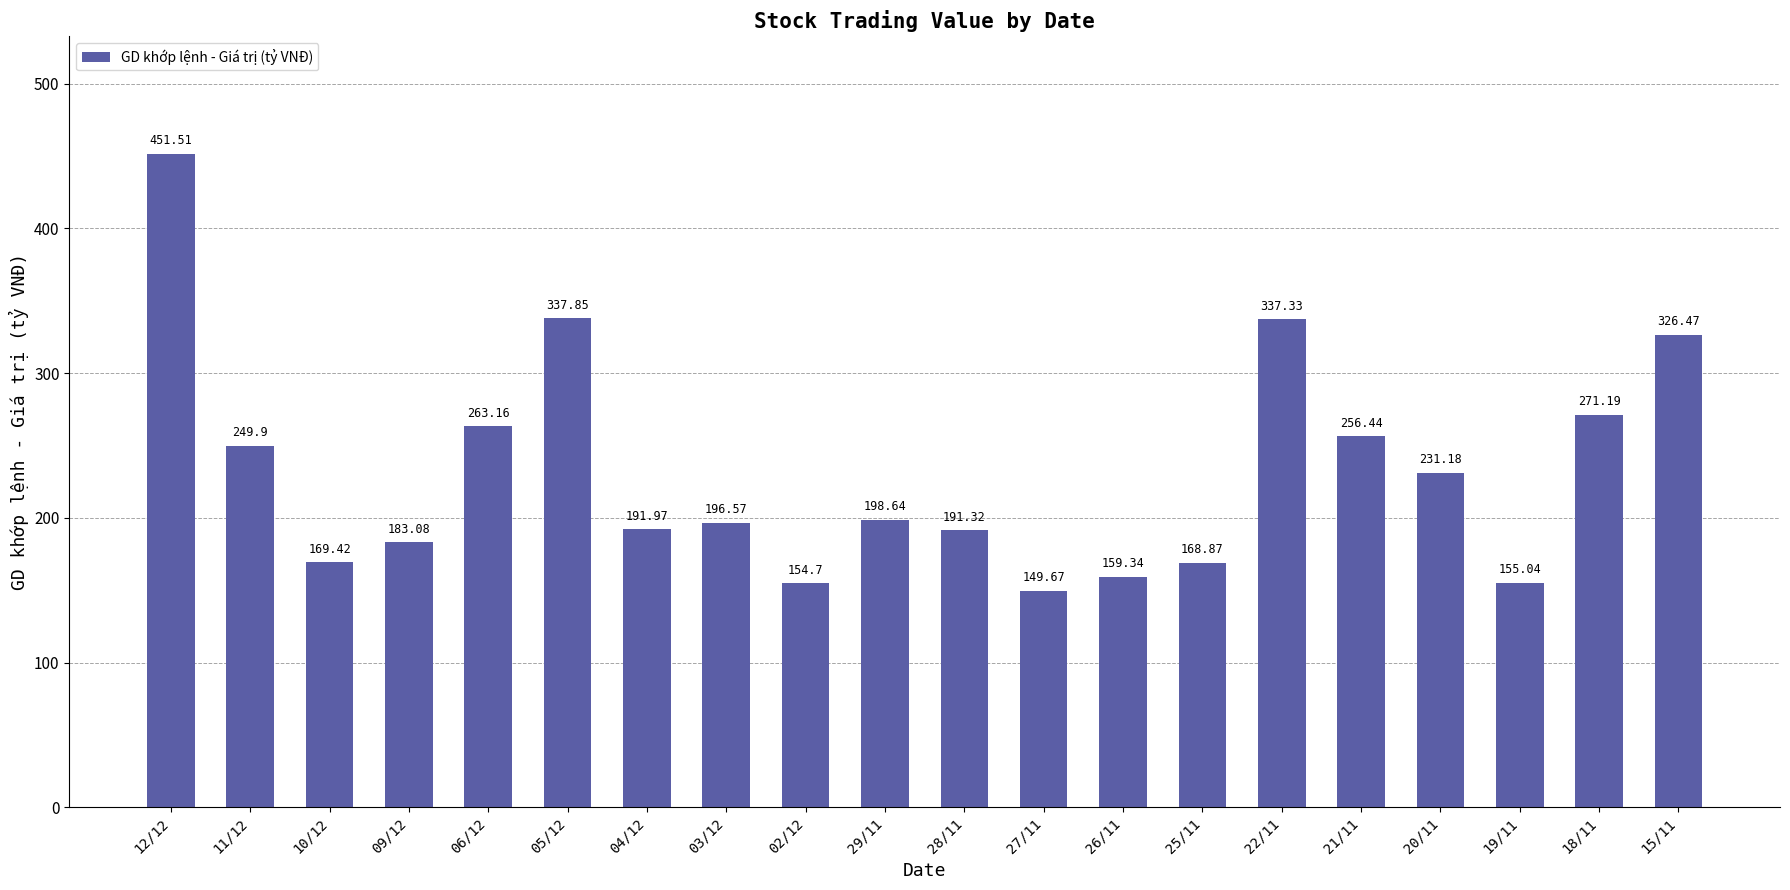

List the labels in order of value, smallest first.

27/11, 02/12, 19/11, 26/11, 25/11, 10/12, 09/12, 28/11, 04/12, 03/12, 29/11, 20/11, 11/12, 21/11, 06/12, 18/11, 15/11, 22/11, 05/12, 12/12